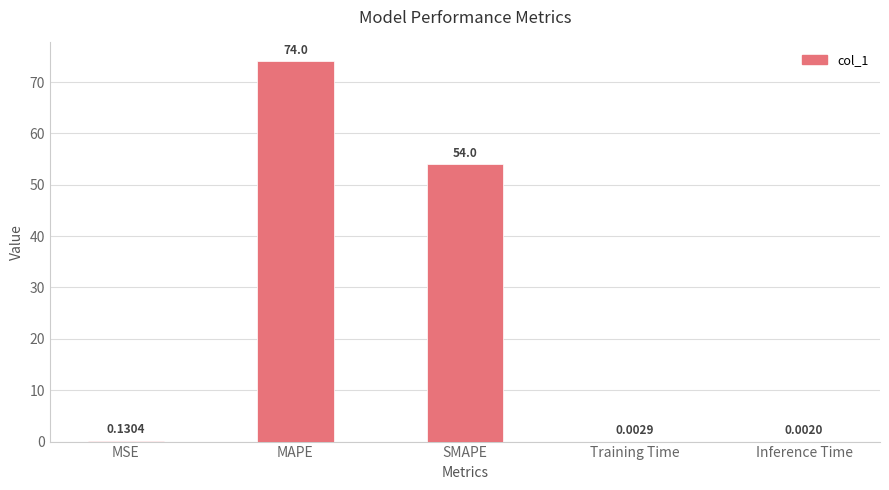

Are the bars grouped side by side (vs. stacked)?

No